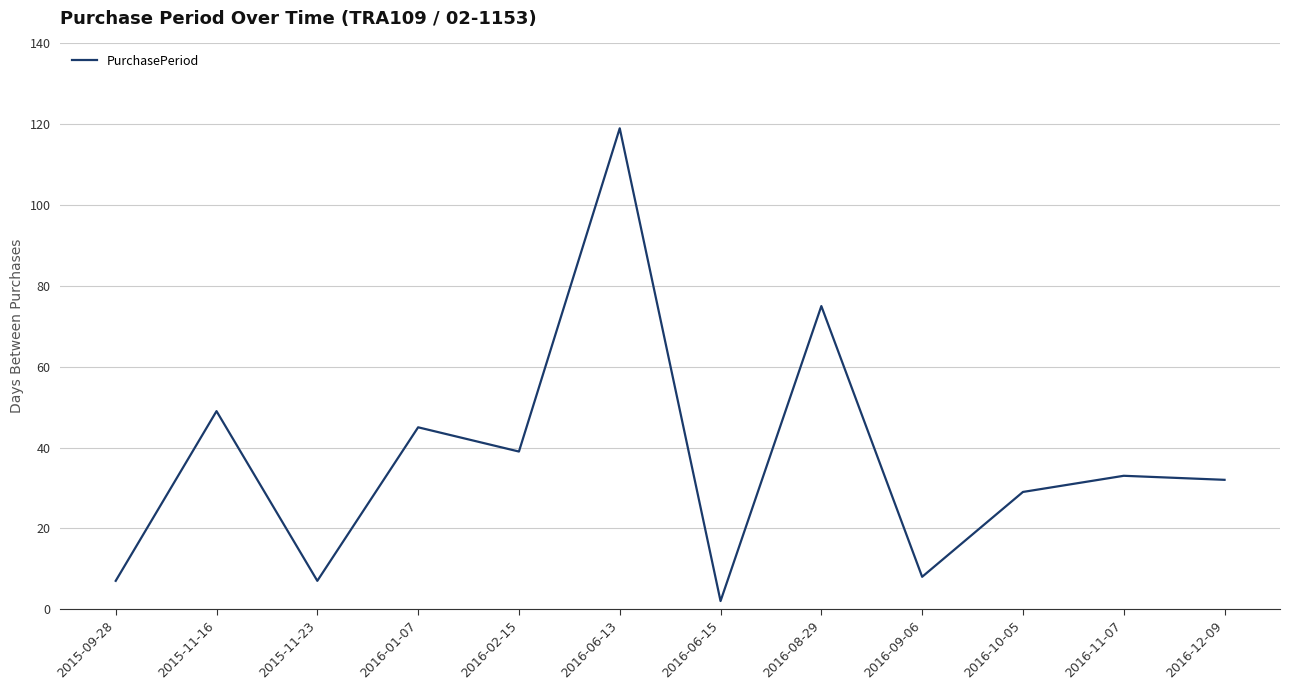

The chart shows a value of 32 at 2016-12-09. True or false?

True